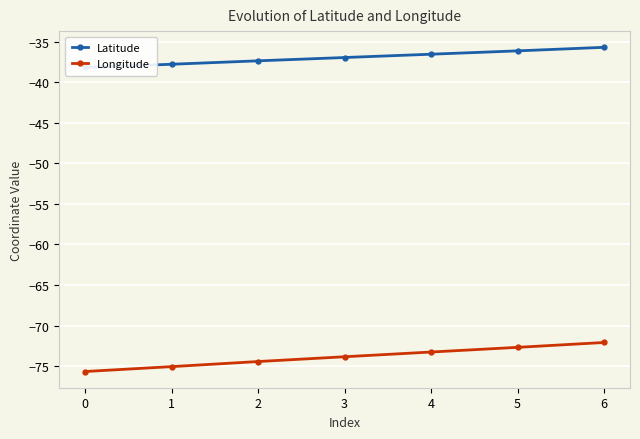

True or false: Latitude has a value of -13.4 at 6.

False